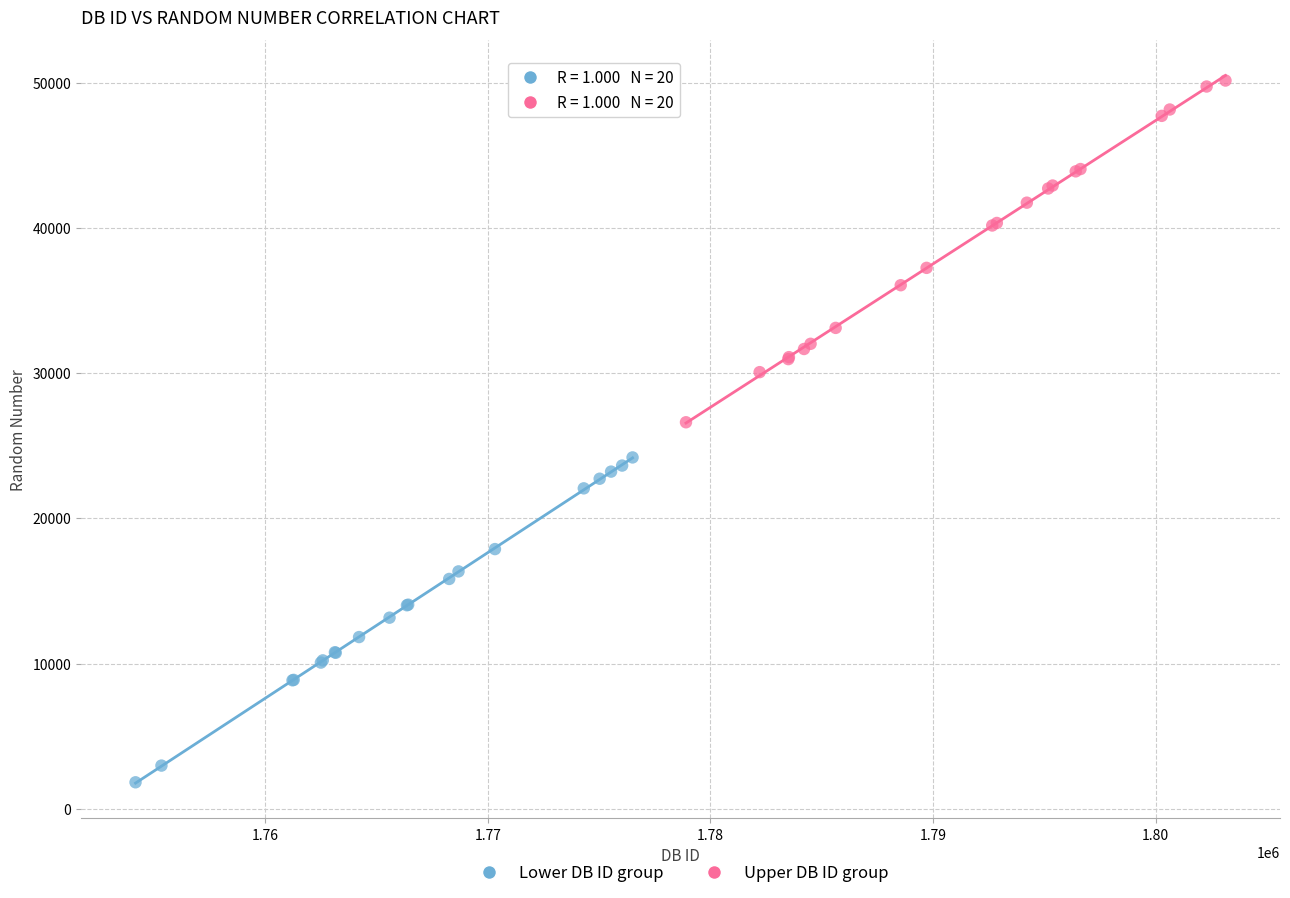

Which series reaches the minimum Y coordinate?

Lower DB ID group